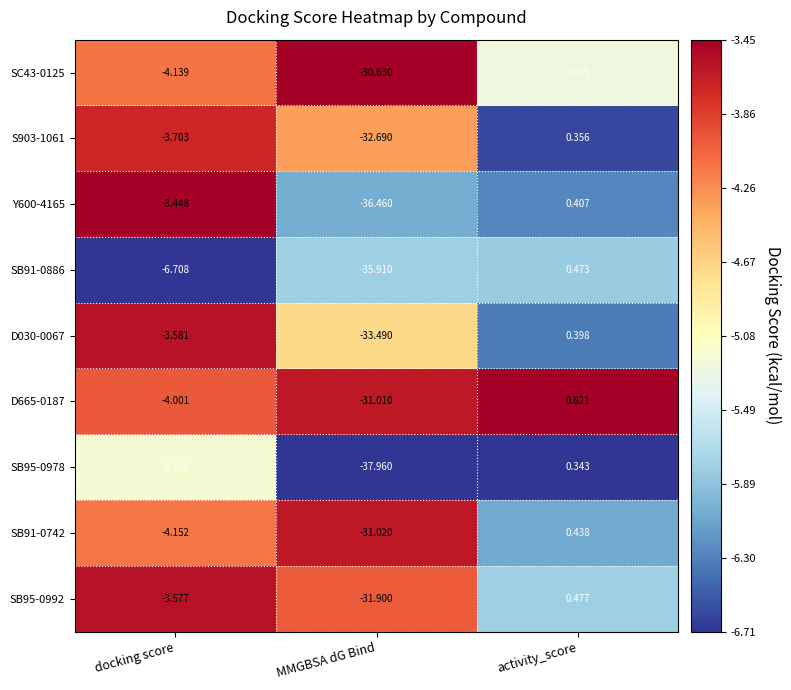

What is the total value across all series at docking score?

-38.5